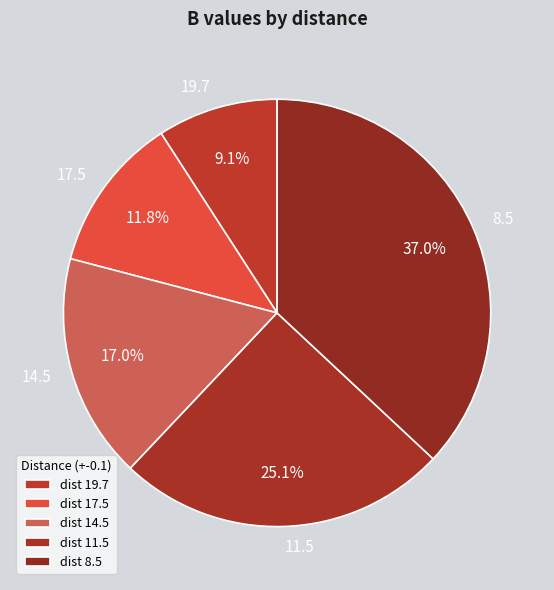

What portion of the pie excludes 17.5?

88.2%